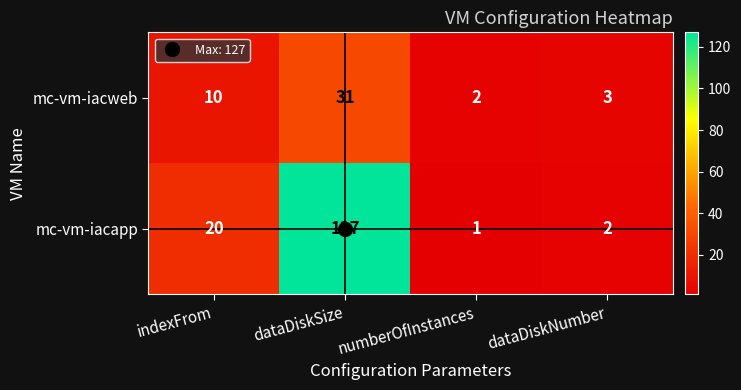

What is the greatest value displayed?

127